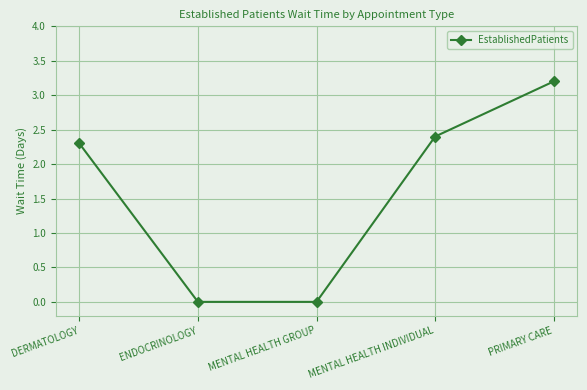

What is the difference between the second highest and minimum values?

2.4